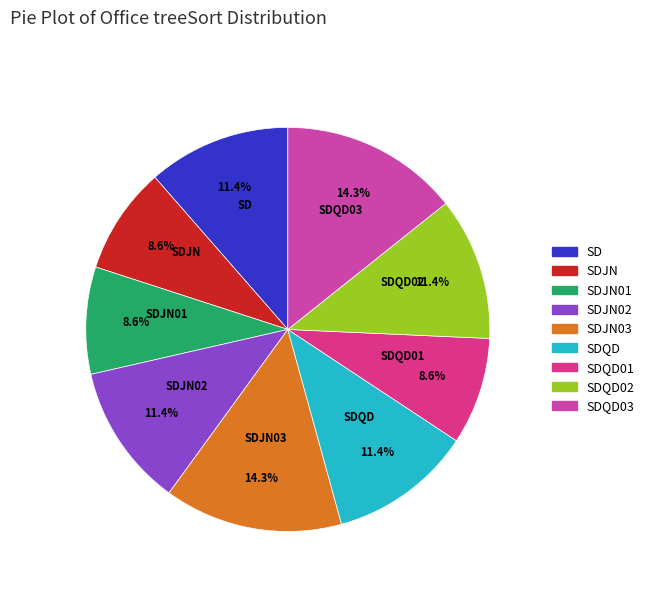

What percentage is the SD slice, to the nearest percent?

11%